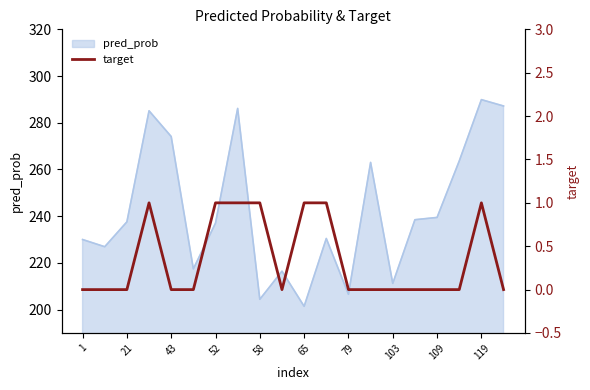

True or false: pred_prob has a value of 454.7 at 43.

False